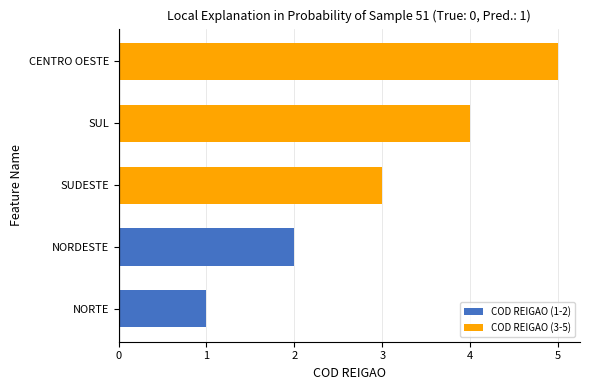

Rank the categories by value from highest to lowest.

CENTRO OESTE, SUL, SUDESTE, NORDESTE, NORTE